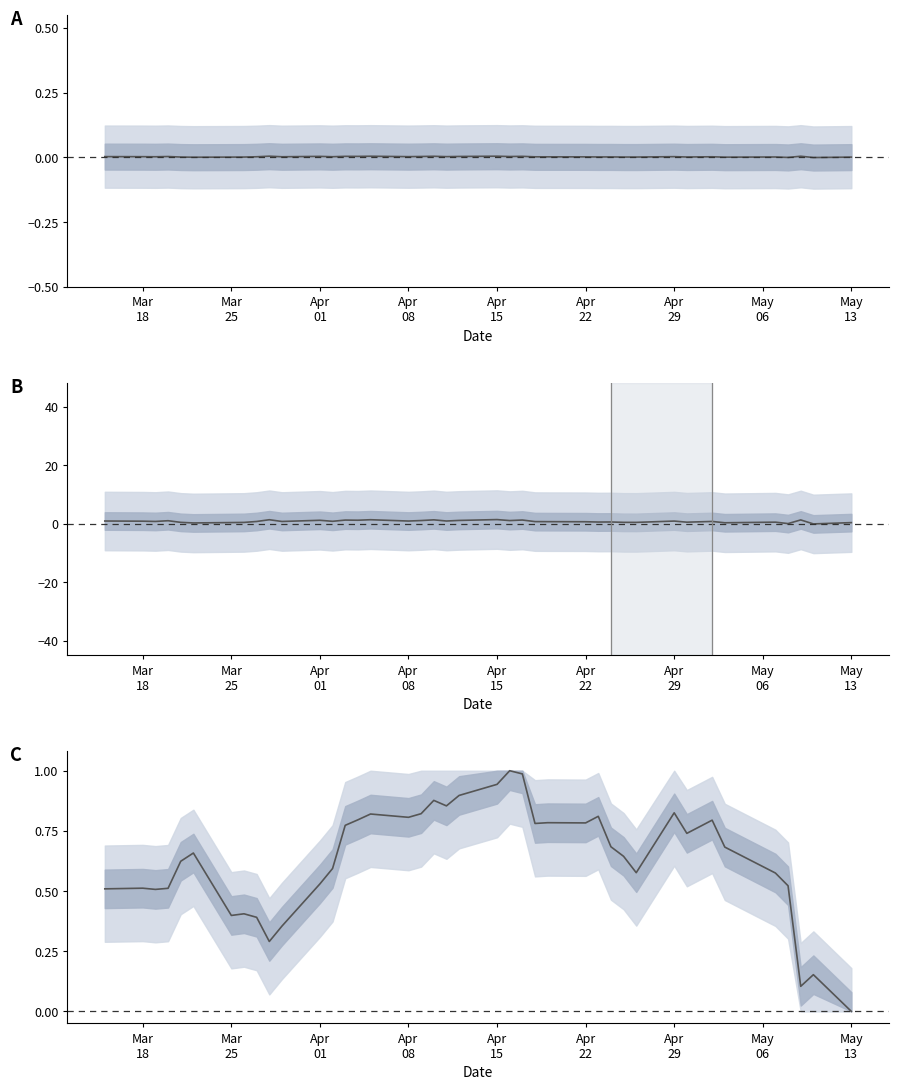

What is the difference between the maximum and second lowest values?

0.9